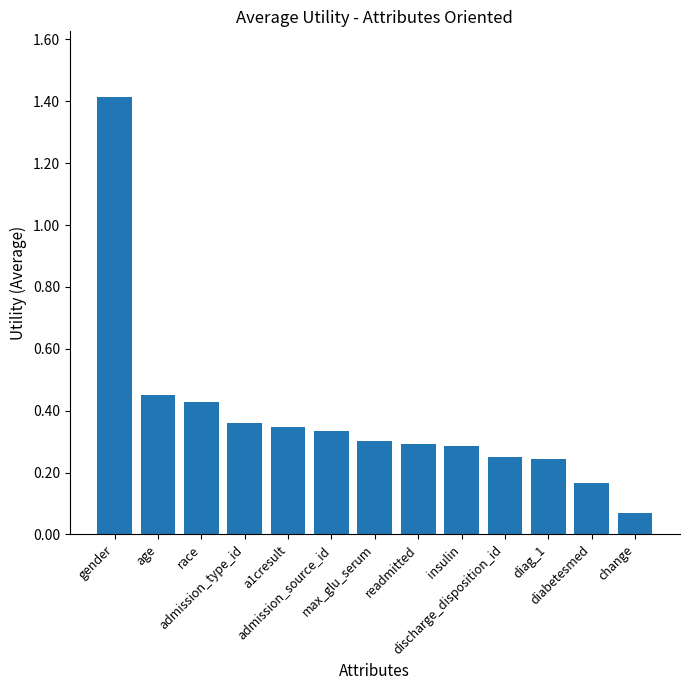

The value at admission_source_id is 0.3. True or false?

True